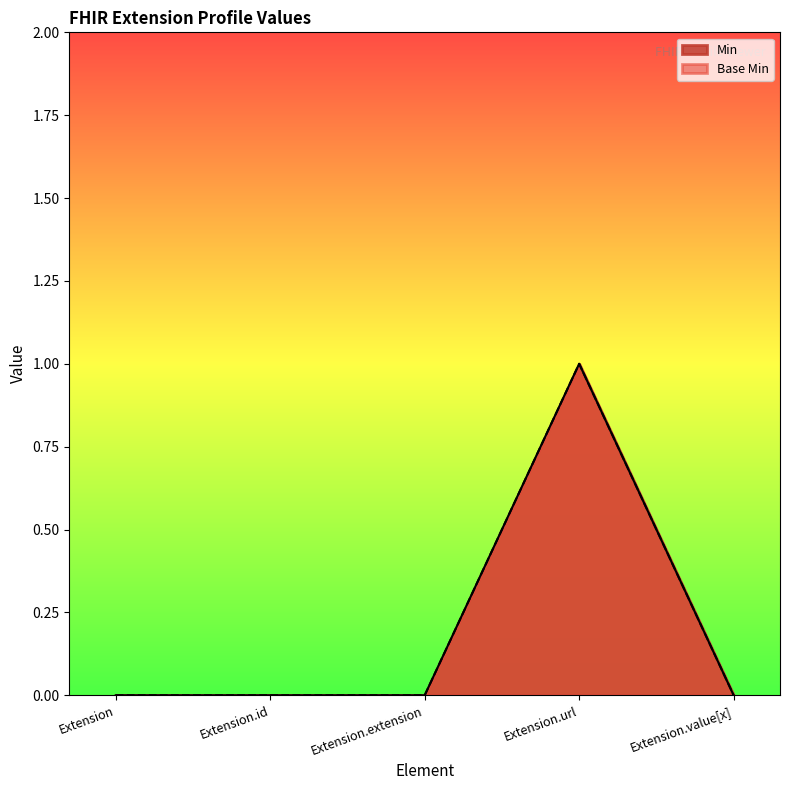

Reading right to left, extract all data points from this chart.

Min: Extension.value[x]=0	Extension.url=1	Extension.extension=0	Extension.id=0	Extension=0
Base Min: Extension.value[x]=0	Extension.url=1	Extension.extension=0	Extension.id=0	Extension=0